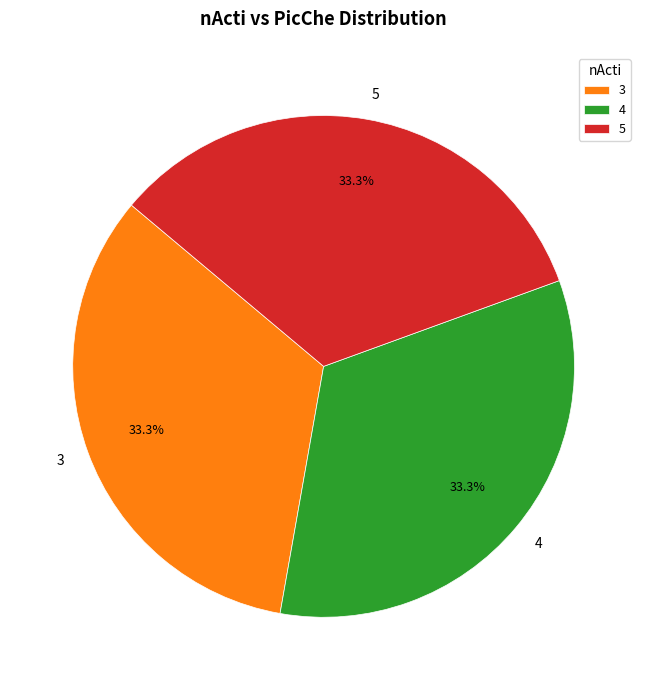

What percentage is the 3 slice, to the nearest percent?

33%